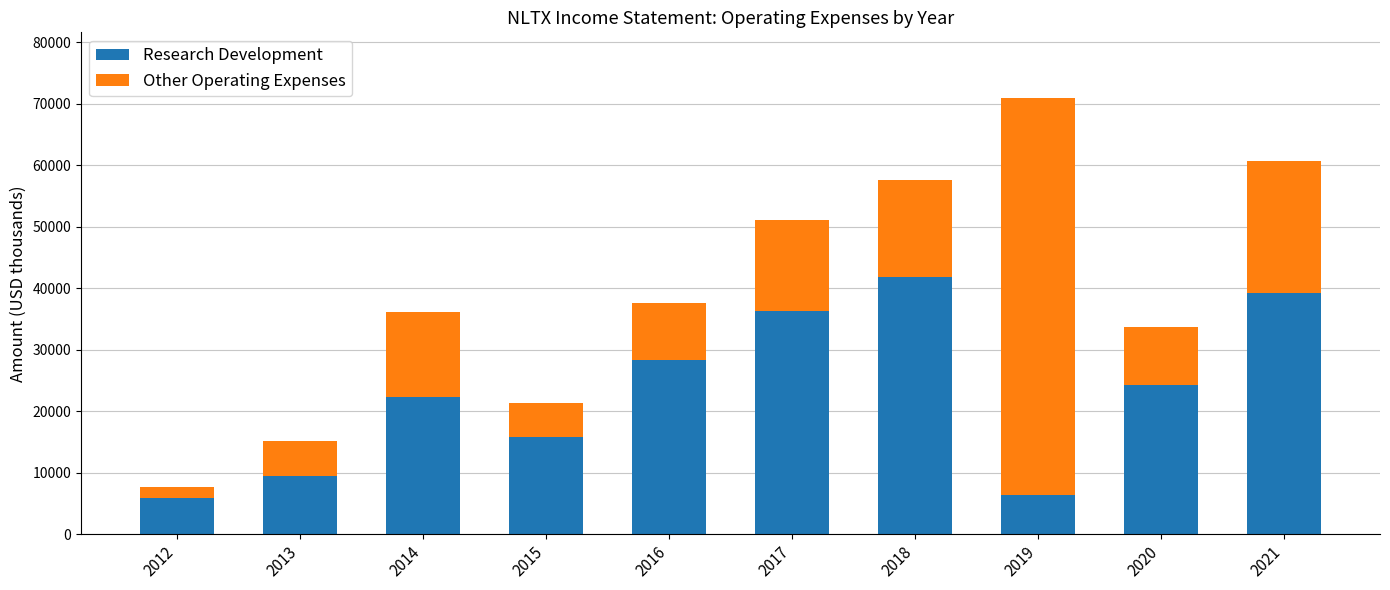

The value of Other Operating Expenses at 2017 is 10221. True or false?

False